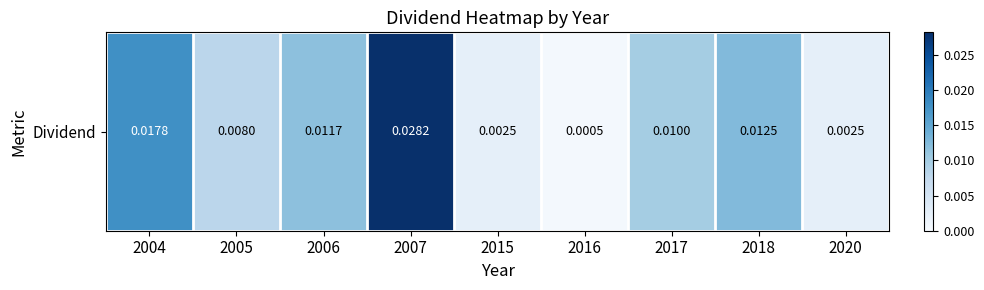

List the labels in order of value, smallest first.

2016, 2015, 2020, 2005, 2017, 2006, 2018, 2004, 2007